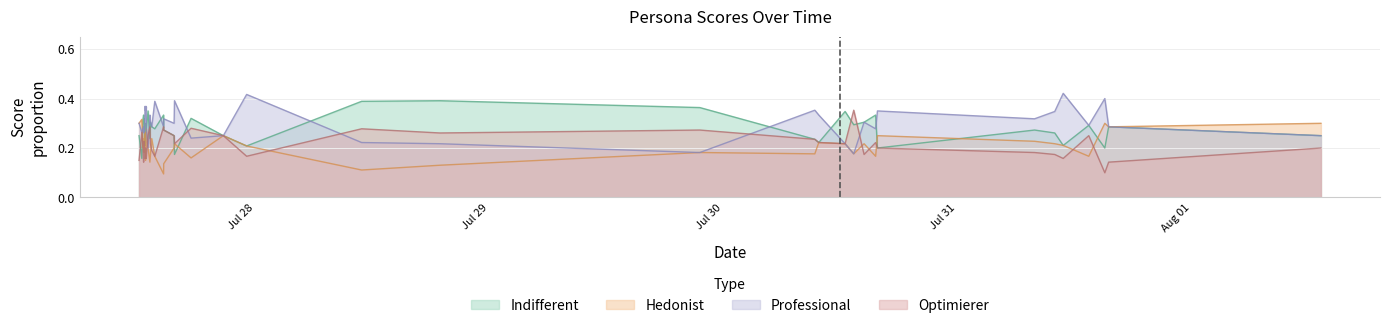

How many lines are shown in the chart?

4